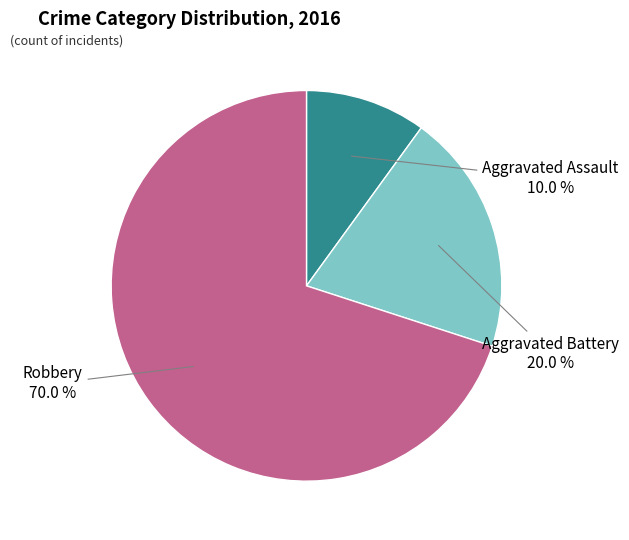

True or false: Robbery accounts for 70% of the total.

True